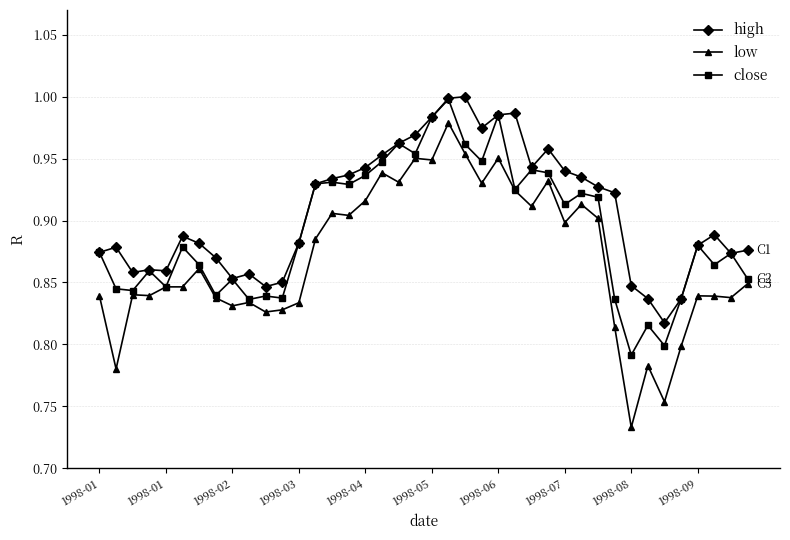

Rank the series by their average value, from lowest to highest.

low, close, high